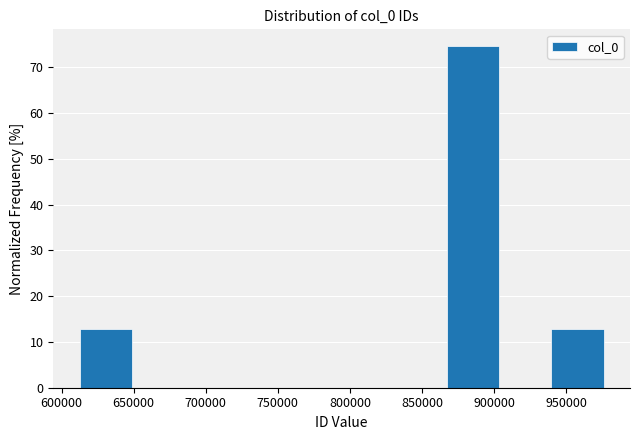

Reading left to right, list every bar in this chart as the range it spans on the x-axis followed by its height. Neither the bar edges nor the heights are printed on the chart, so give them approximately, as read against the axes.

615000 to 650000: 13
650000 to 685000: 0
685000 to 720000: 0
720000 to 760000: 0
760000 to 795000: 0
795000 to 830000: 0
830000 to 865000: 0
865000 to 905000: 75
905000 to 940000: 0
940000 to 975000: 13